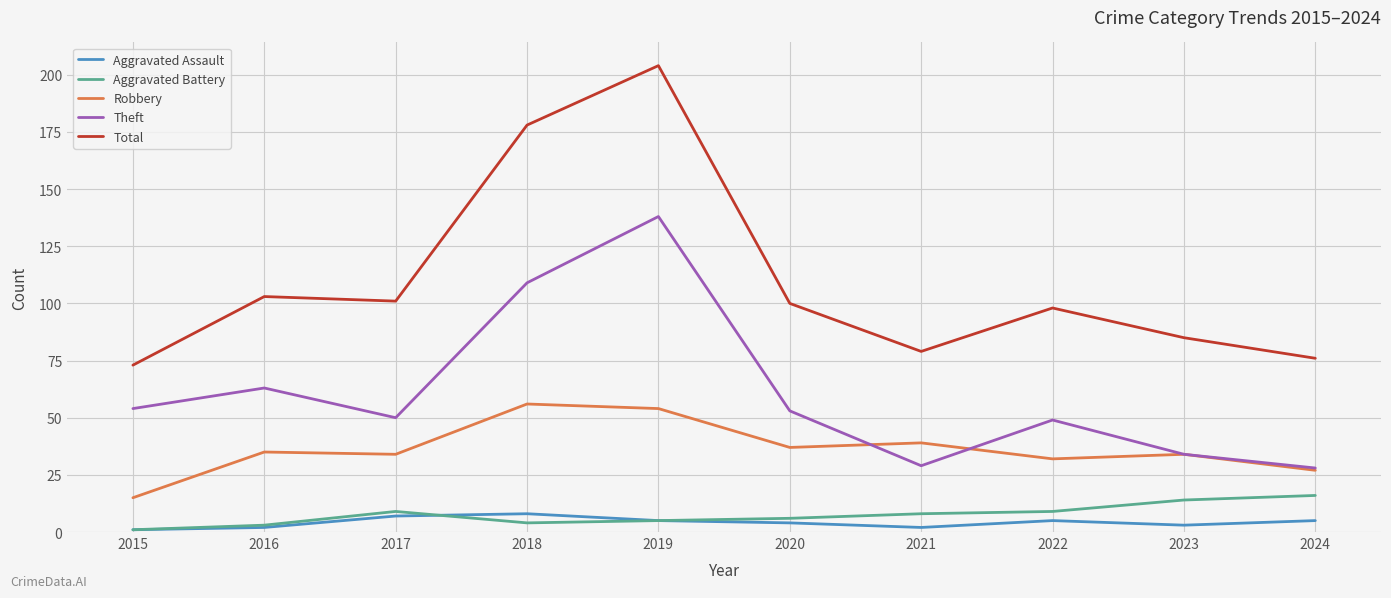

How many lines are shown in the chart?

5